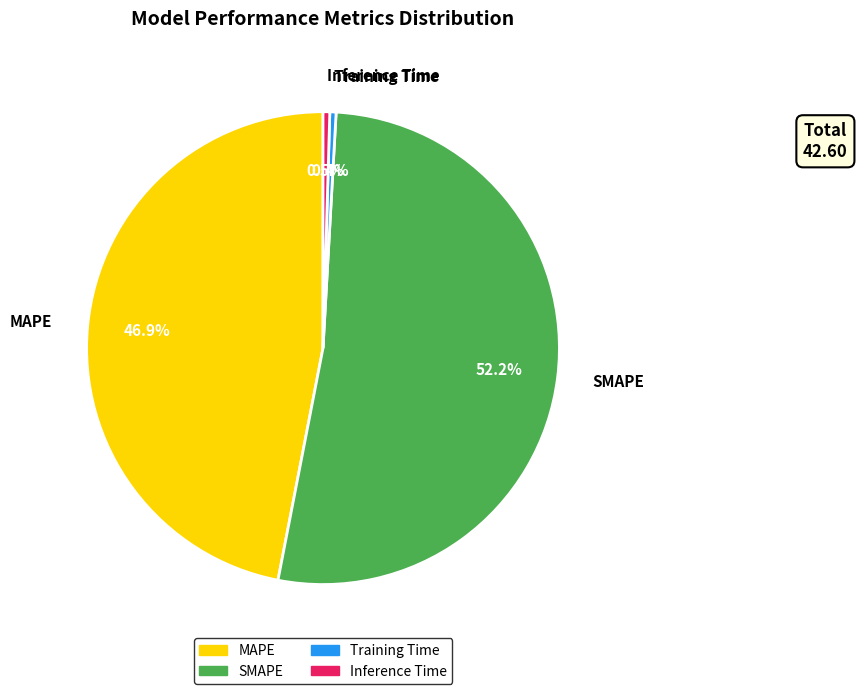

Does any single category account for the majority?

Yes